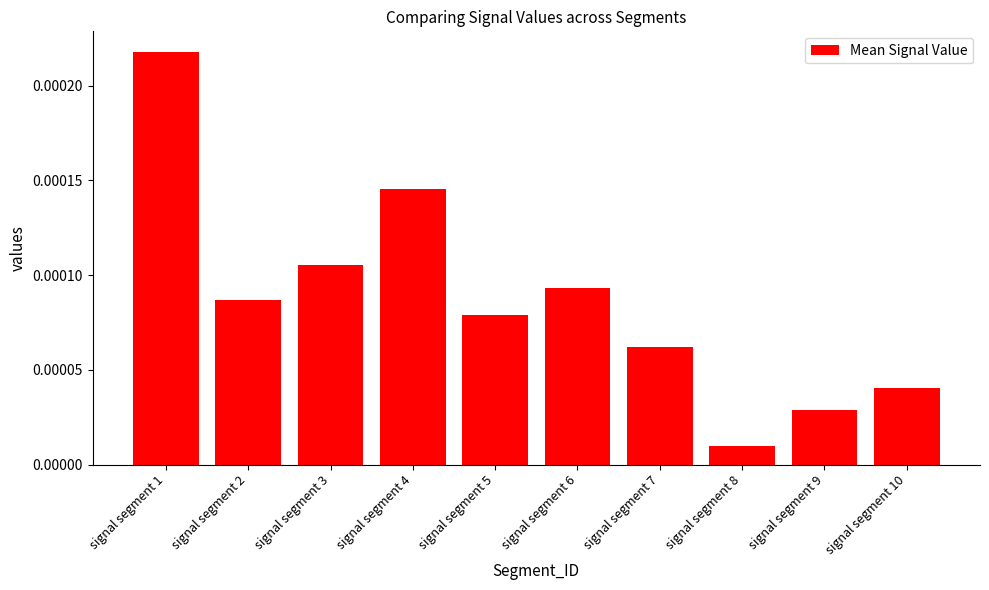

Which category has the highest value across all series?

signal segment 1